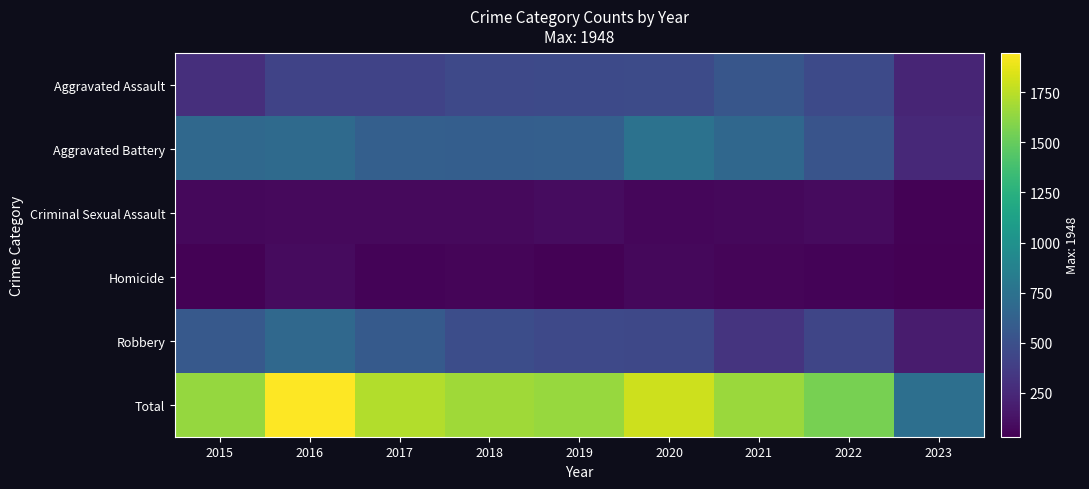

Which series has the largest total across all categories?

Total